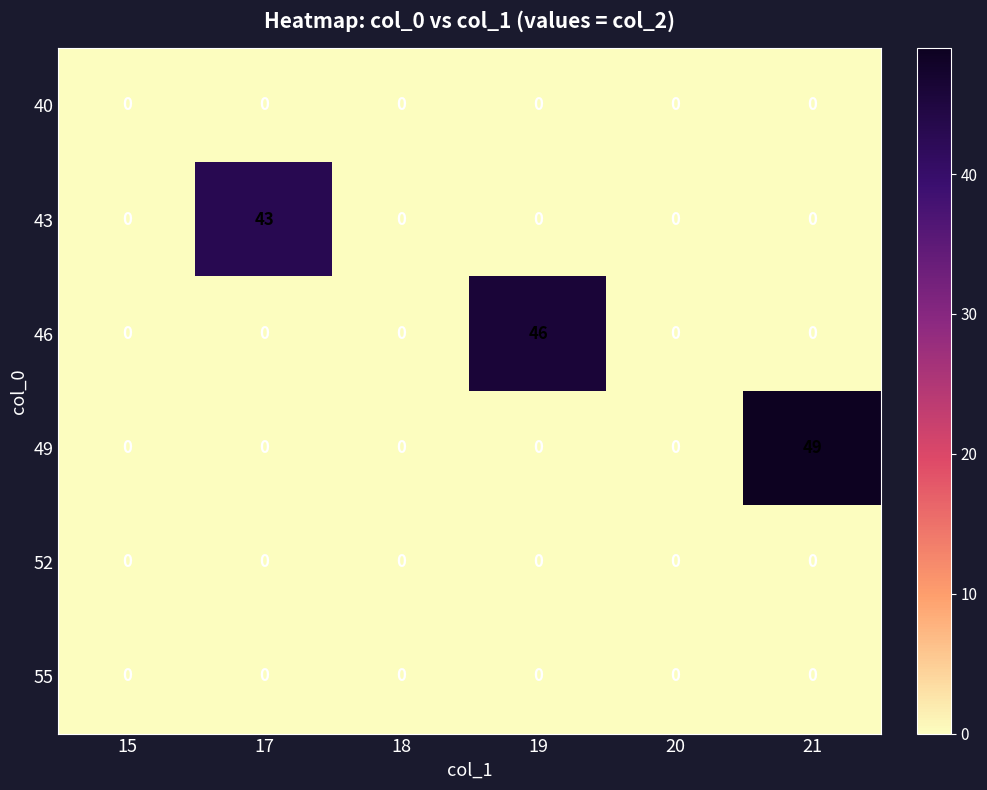

Which series has the largest total across all categories?

49